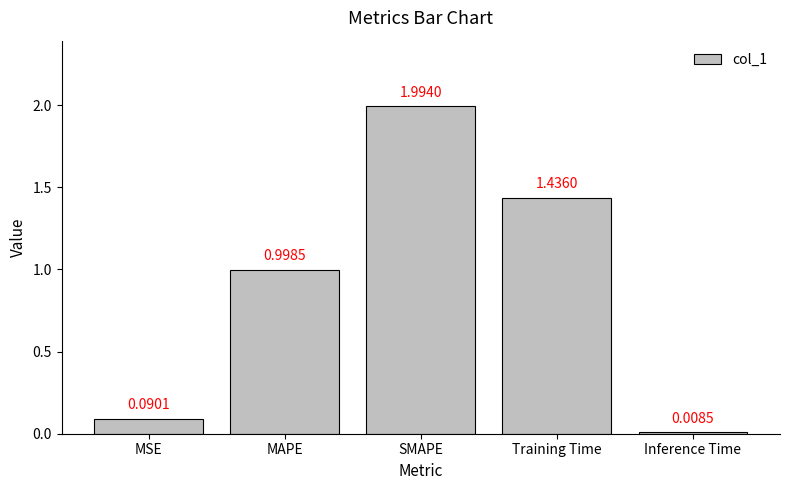

Count the number of data series in this chart.

1